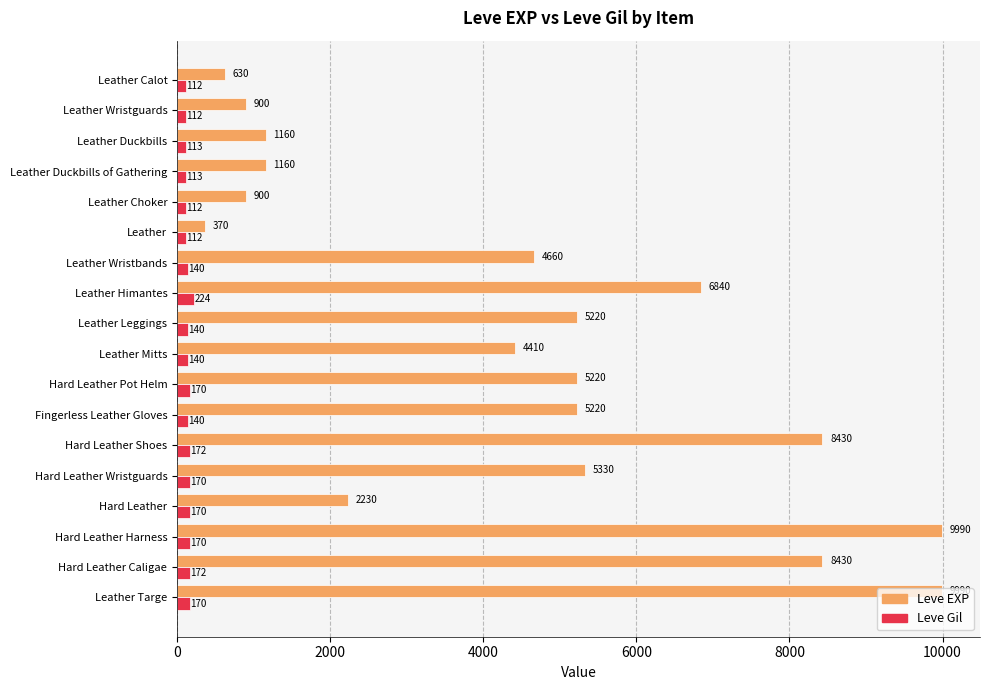

What is the average value of the Leve Gil series?

147